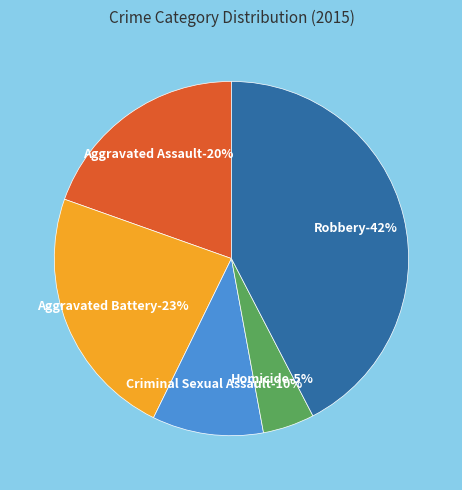

Does any single category account for the majority?

No